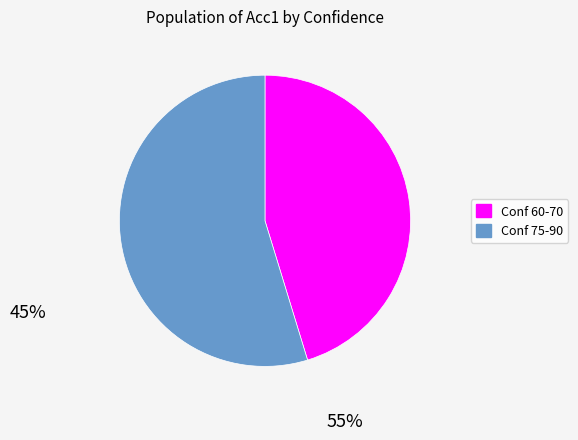

Is there any slice that represents more than half of the pie?

Yes